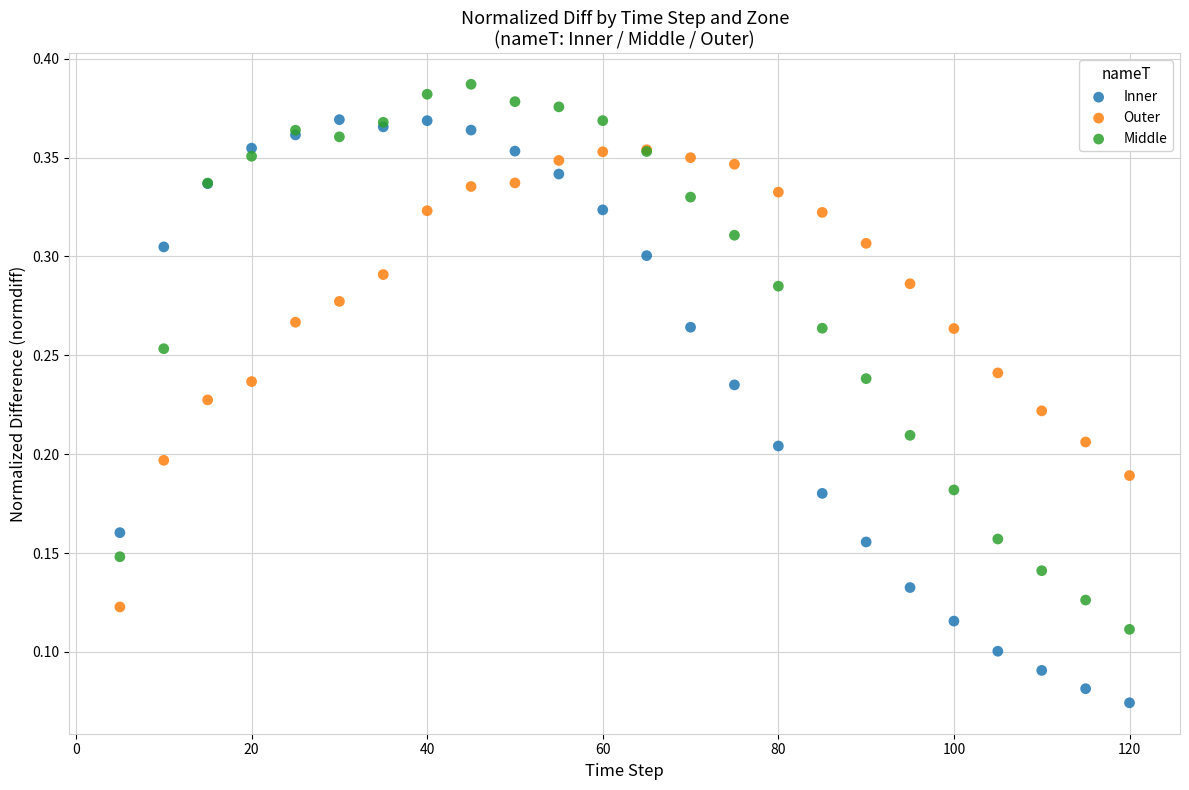

Which series has the largest Y range (max minus min)?

Inner